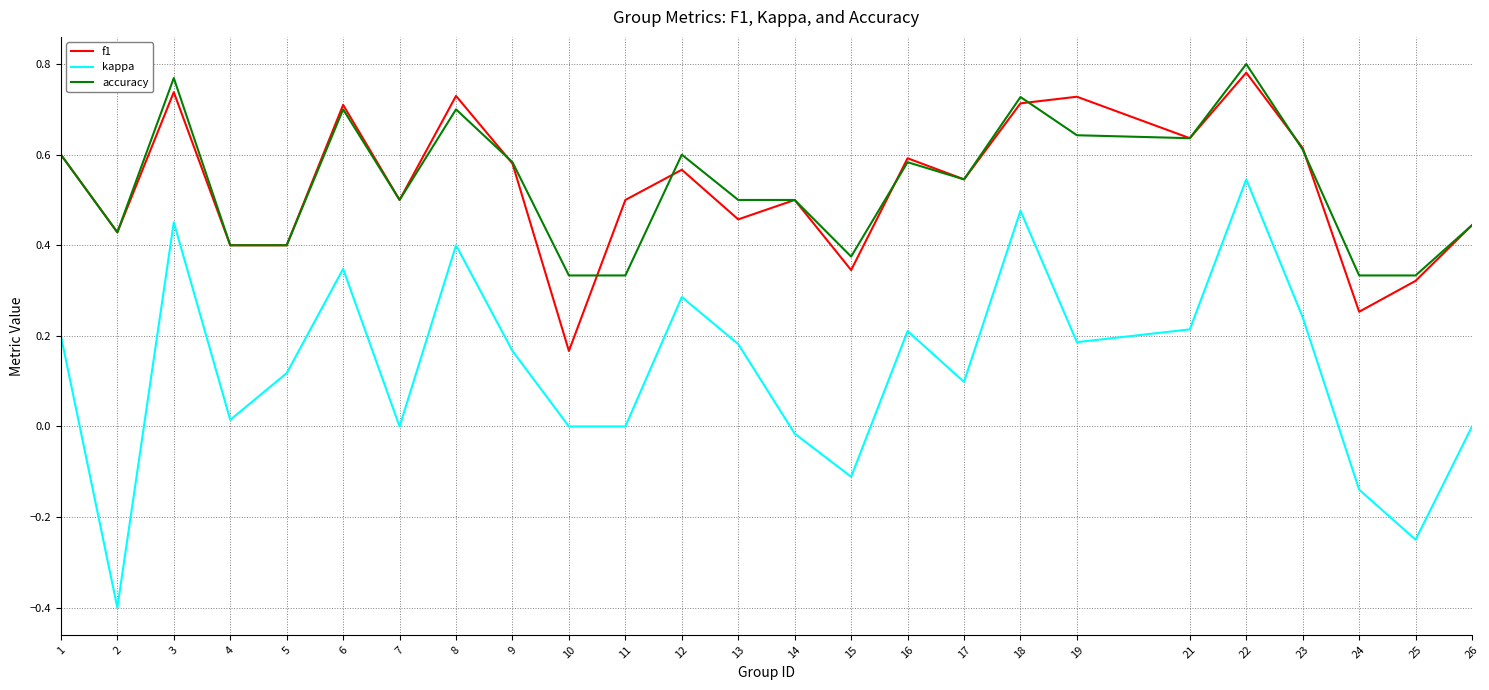

Count the number of categories in the chart.

25